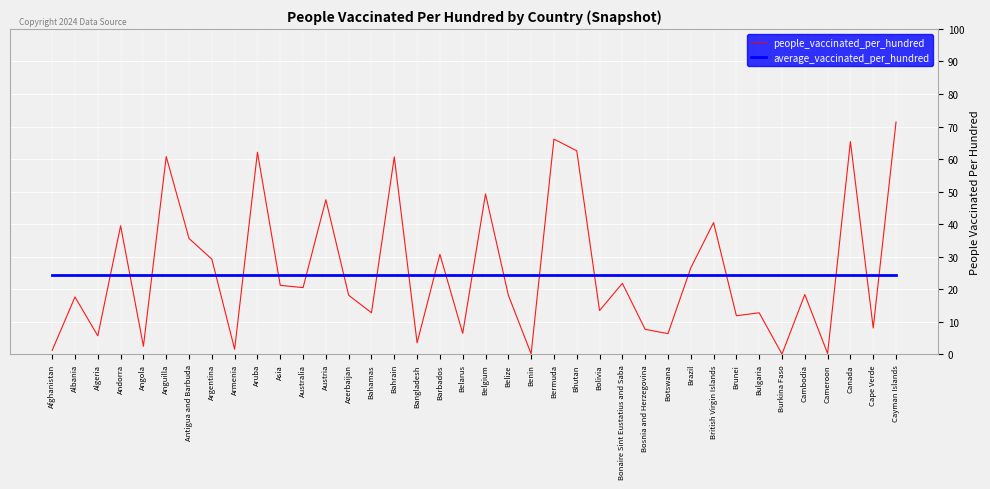

What is the difference between the people_vaccinated_per_hundred values at Cameroon and British Virgin Islands?

40.2